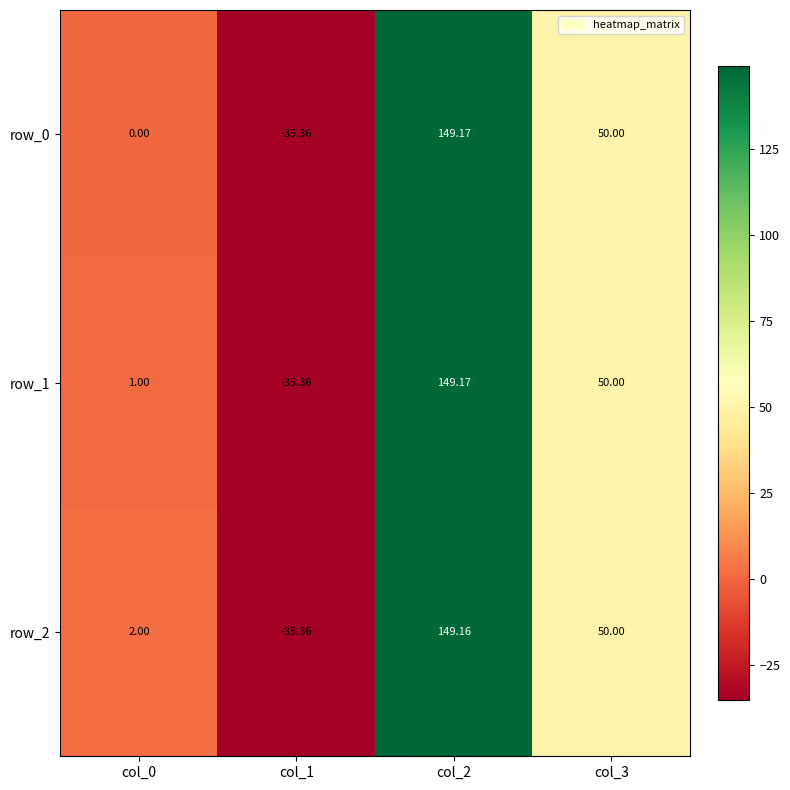

Where does the row_0 series first go above 50?

col_2